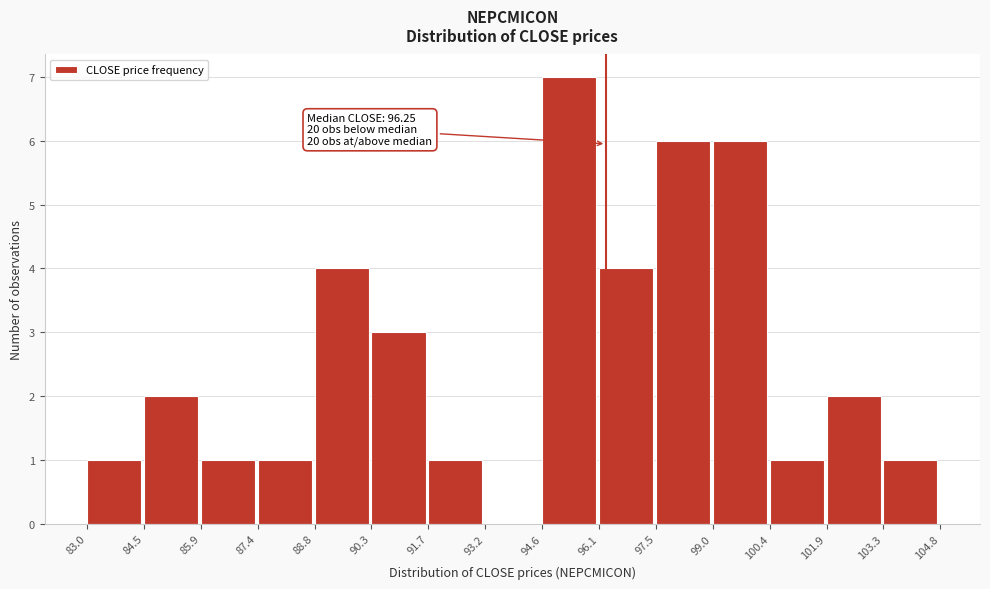

Over which range of the x-axis is the bar tallest?

94.6 to 96.1